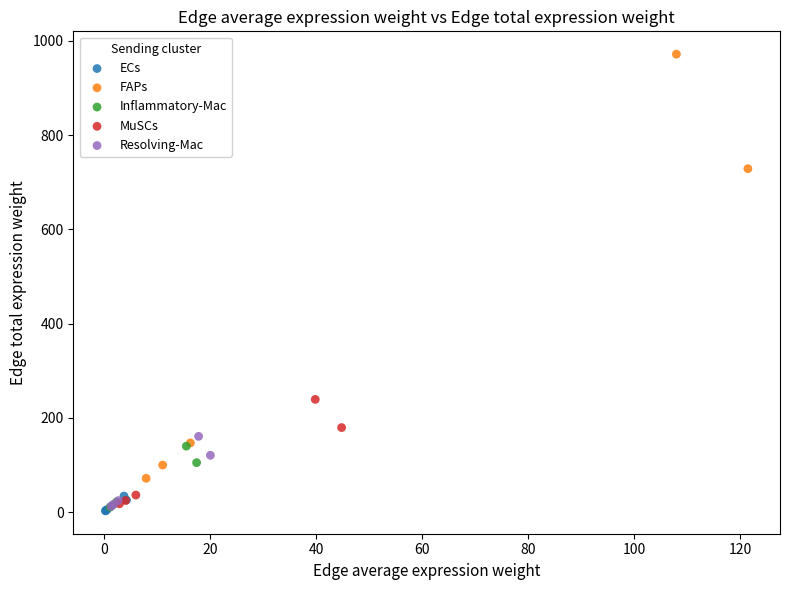

What are all the series names shown in the legend?

ECs, FAPs, Inflammatory-Mac, MuSCs, Resolving-Mac